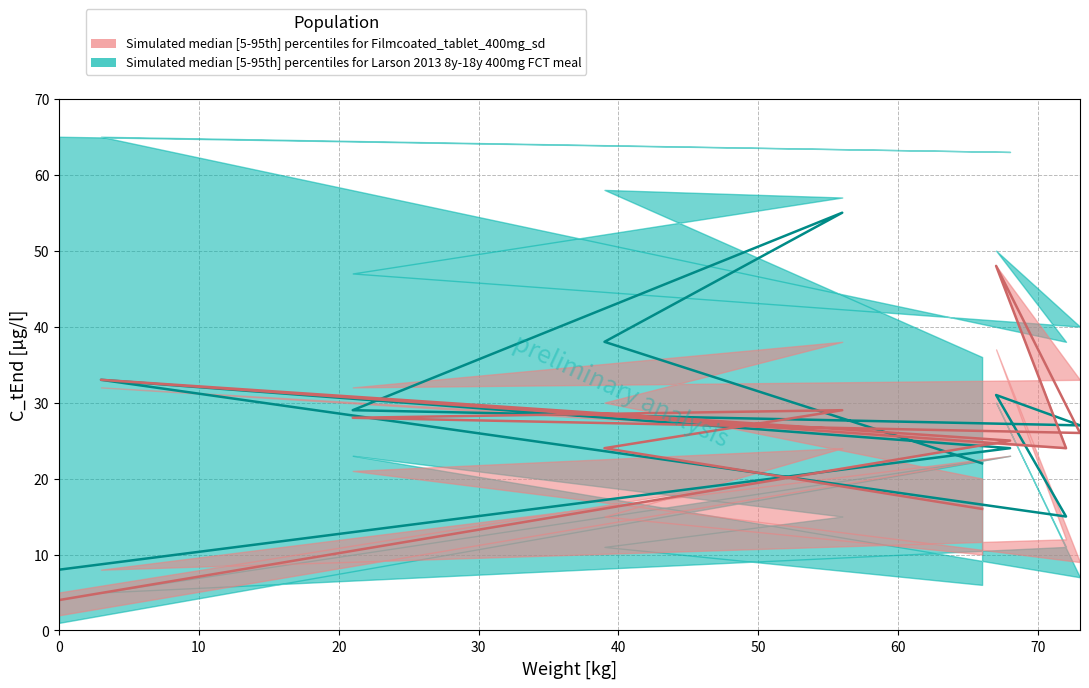

Which series ends up on top after the final intersection of median_teal and median_red?

median_teal